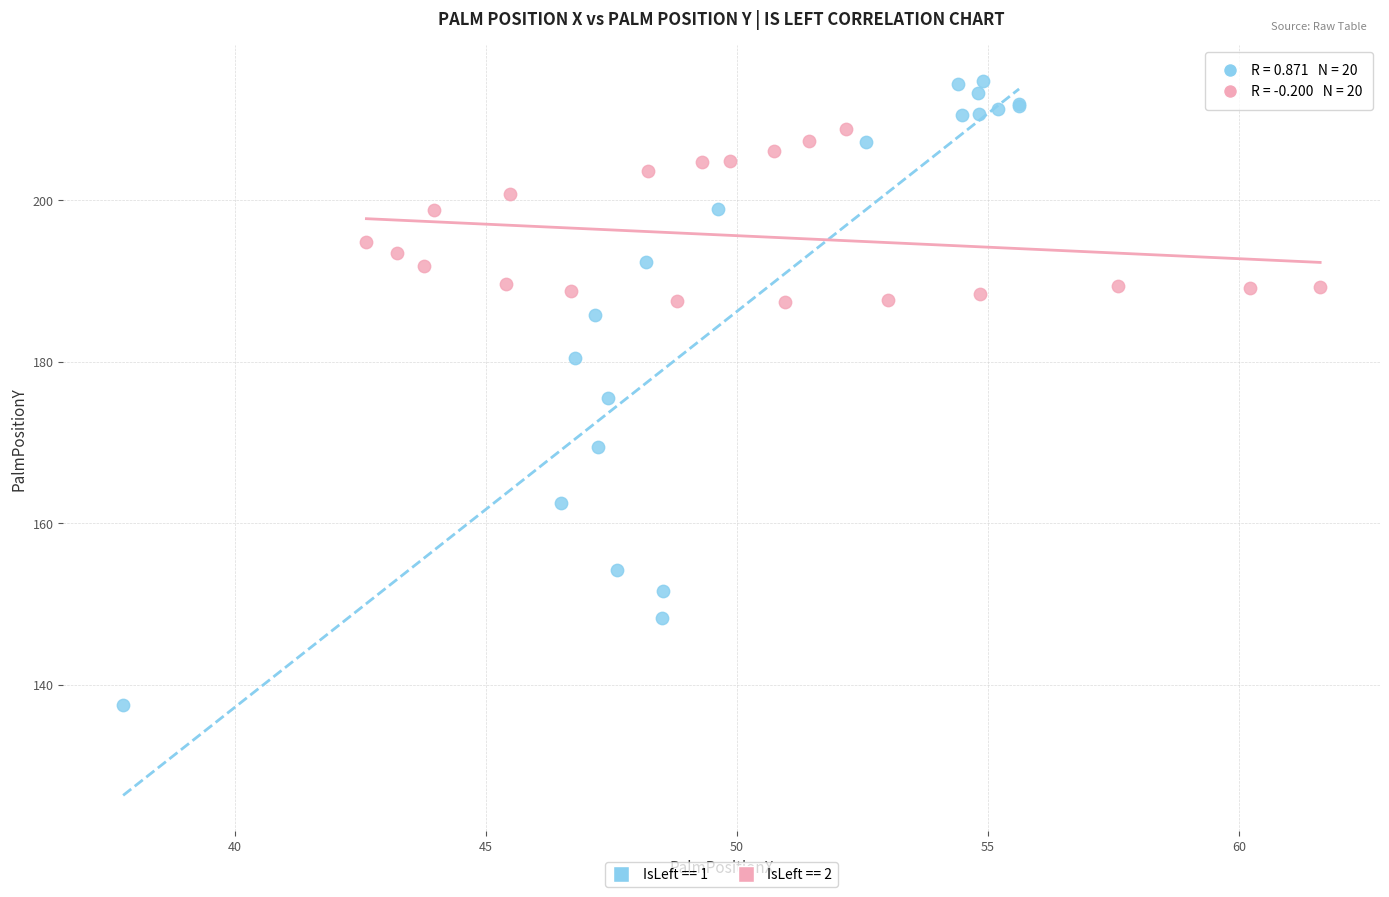

Which series has the widest spread of Y values?

IsLeft == 1